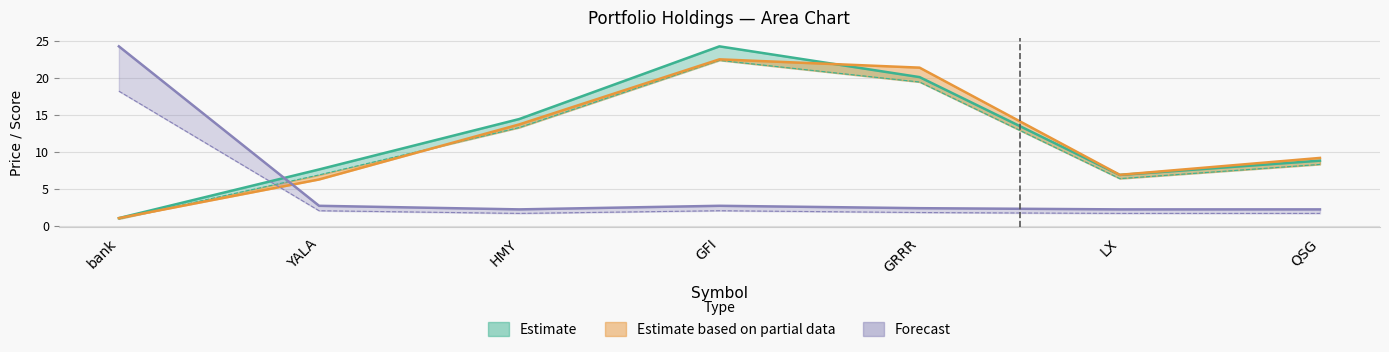

True or false: lev_score has a value of 2.9 at GRRR.

False